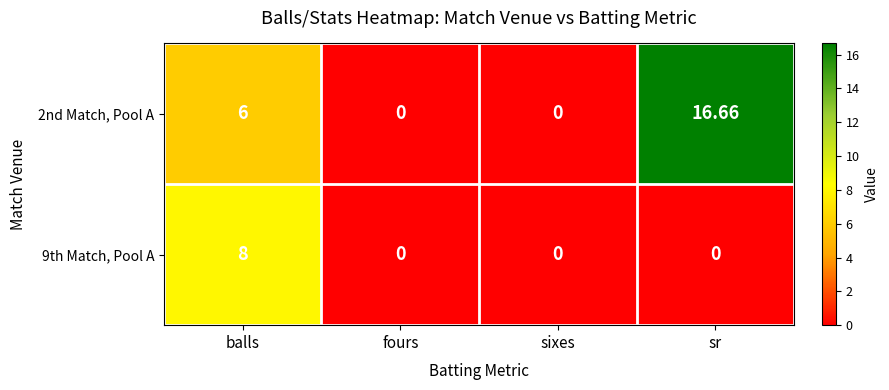

Count the number of data series in this chart.

2